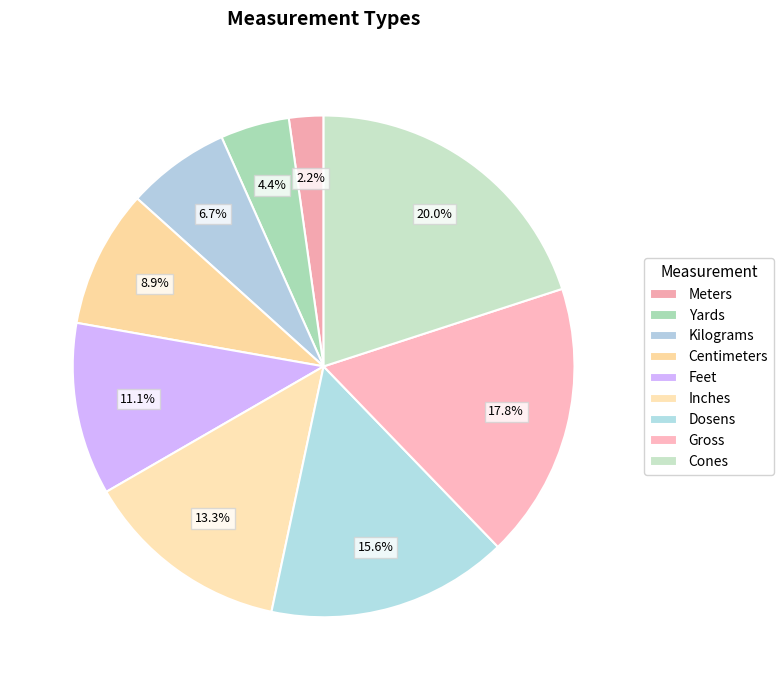

Count the number of slices in the pie.

9